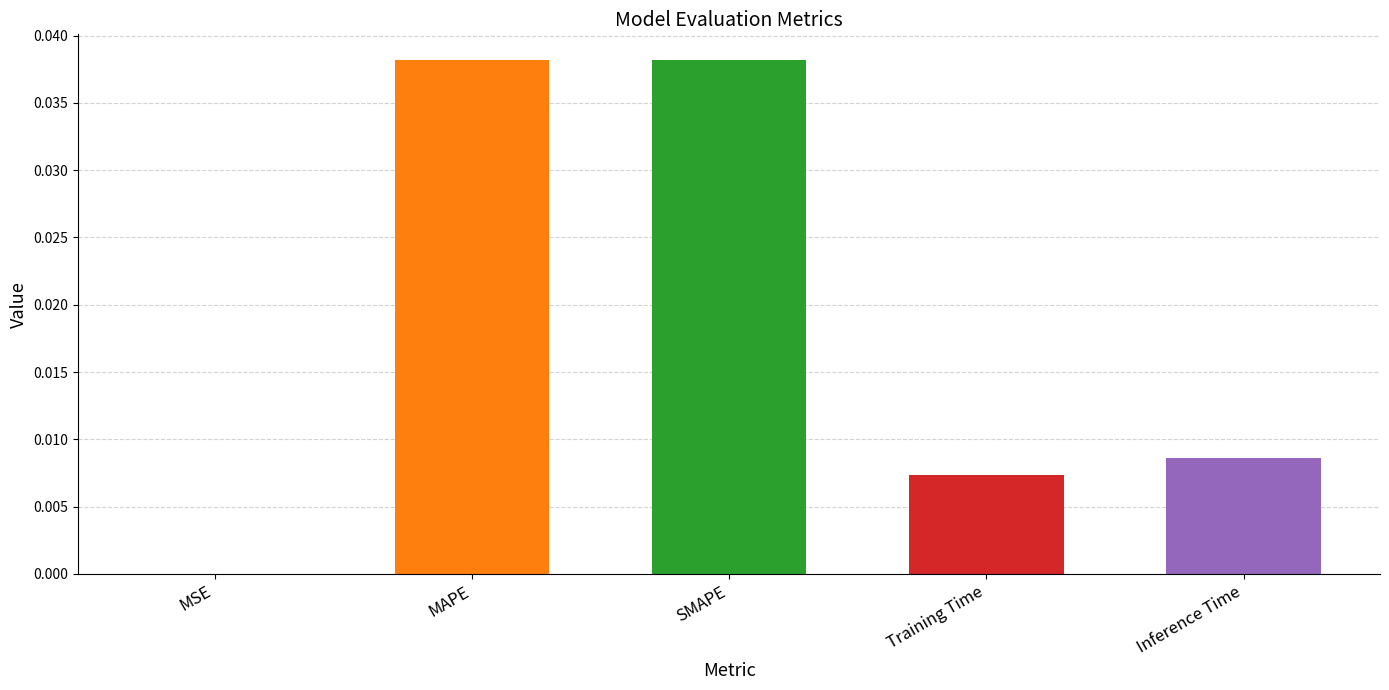

Rank the categories by value from lowest to highest.

MSE, Training Time, Inference Time, MAPE, SMAPE